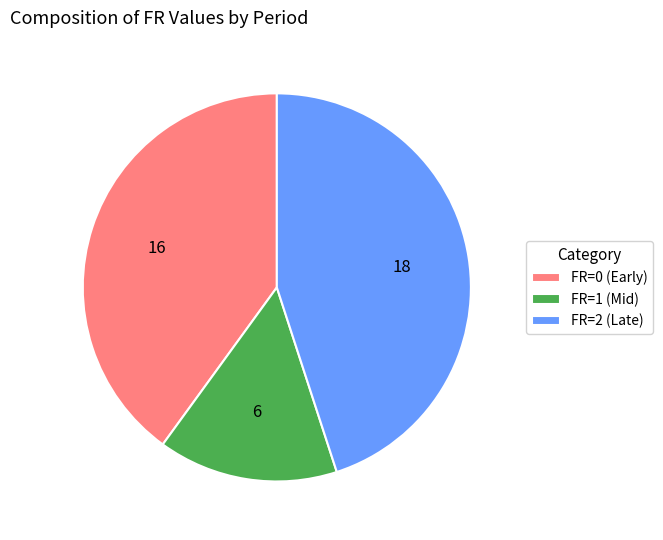

How many slices are in this pie chart?

3